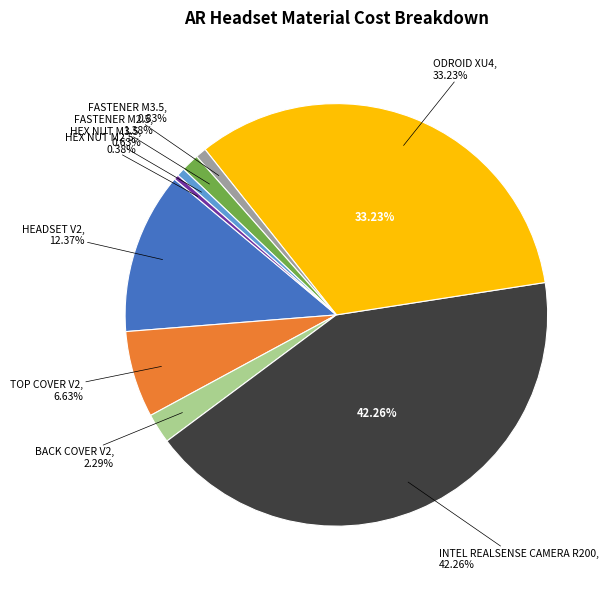

To the nearest percent, what is the combined percentage of FASTENER M3.5 and FASTENER M2.5?

2%